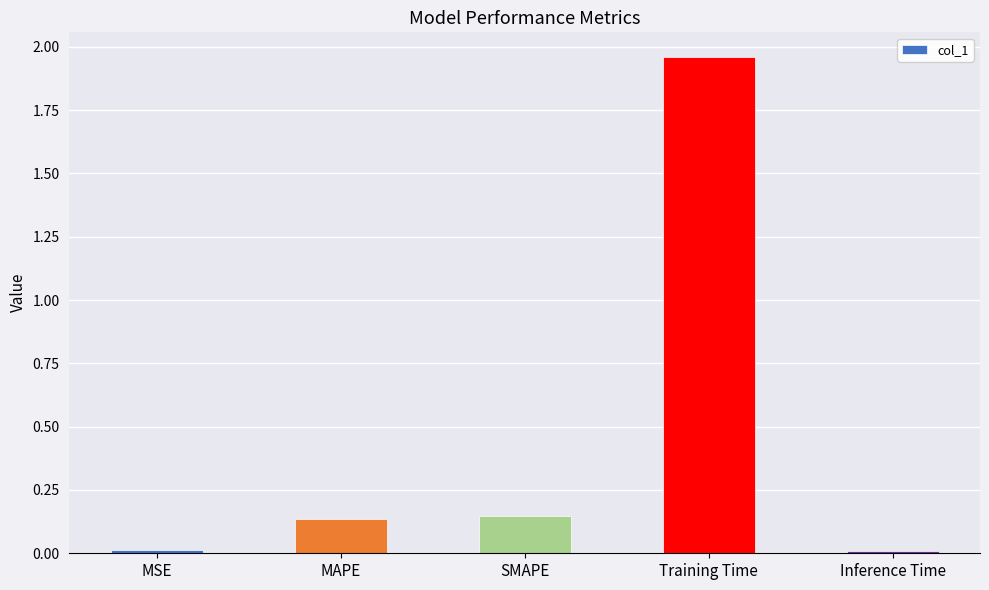

How many data points does each series have?

5